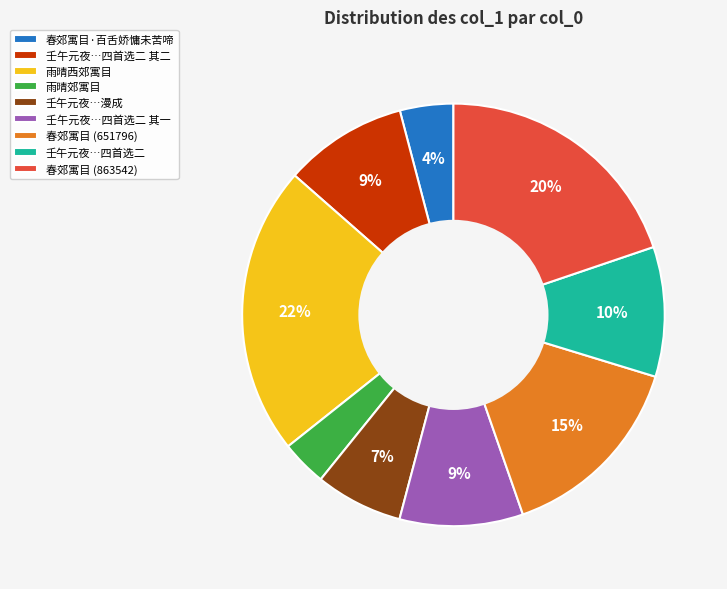

How many slices are in this pie chart?

9